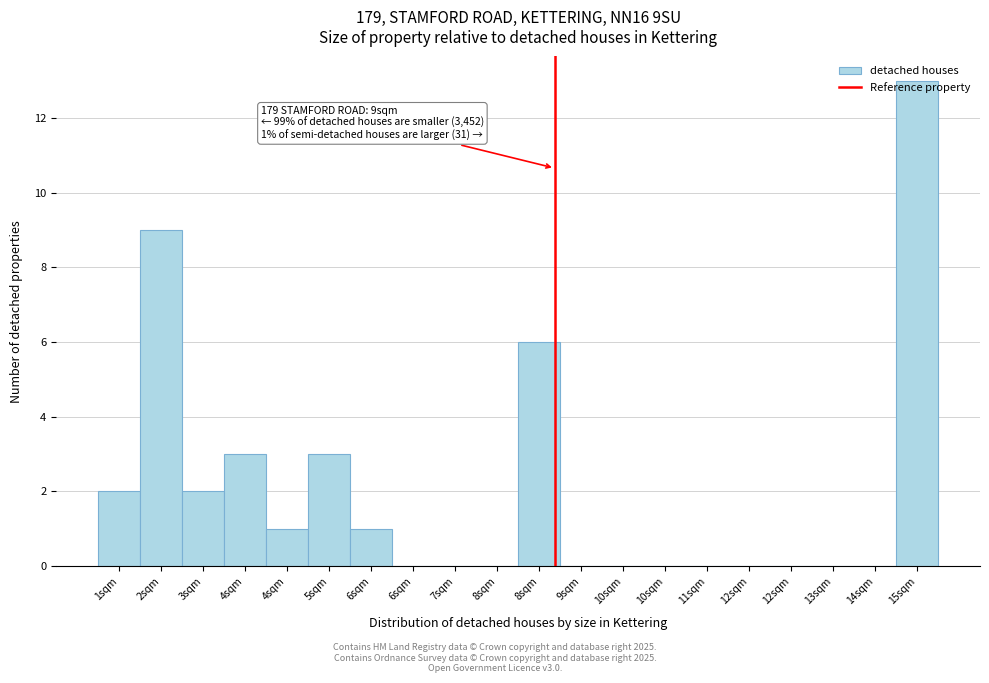

Count the number of categories in the chart.

20